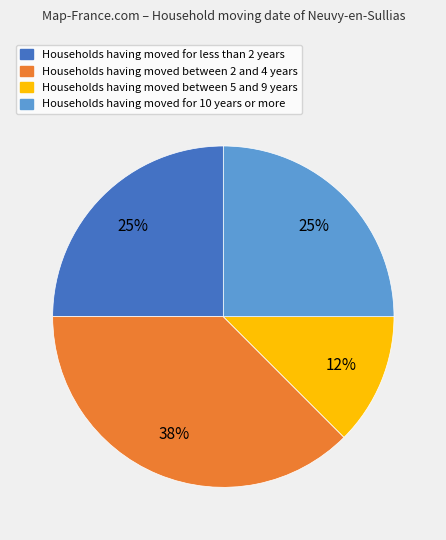

The Households having moved between 2 and 4 years slice represents 23% of the pie. True or false?

False